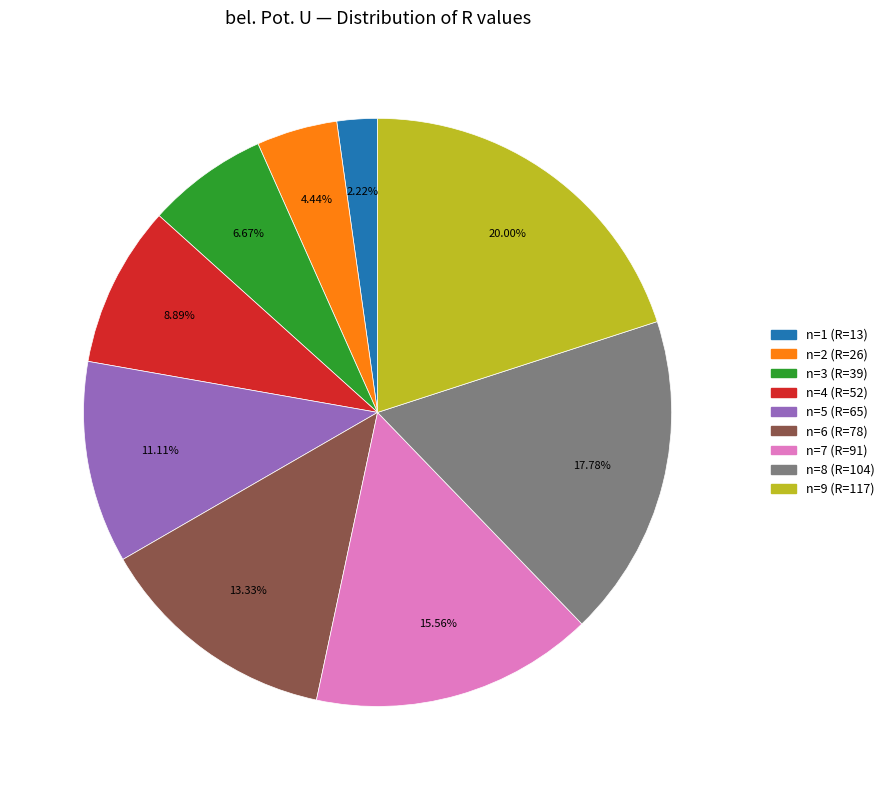

True or false: n=5 (R=65) accounts for 11% of the total.

True